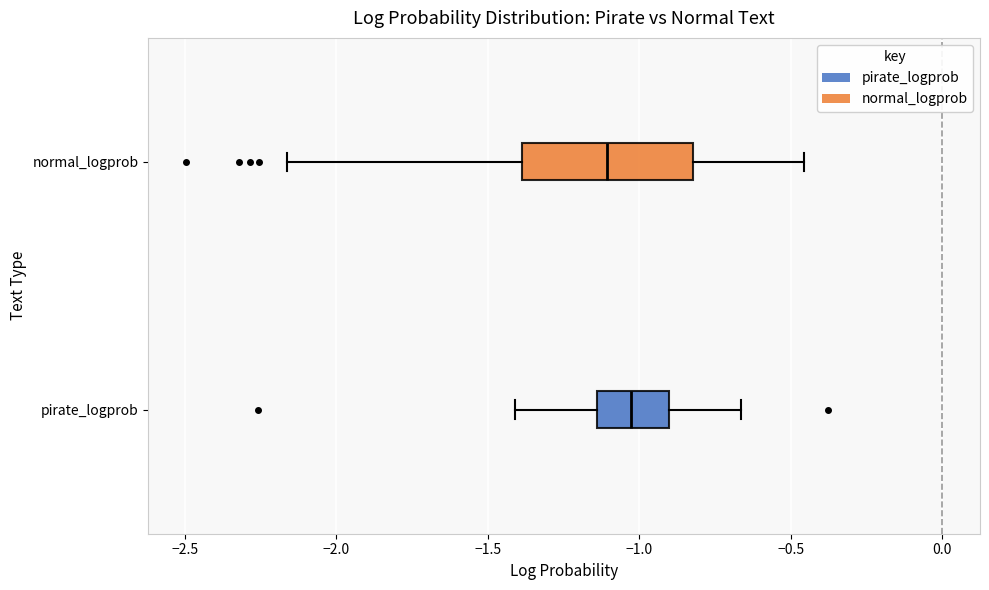

Reading bottom to top, transcribe this box plot: for each box, give where its median line is, the range the box spans, and where its two whiskers end, as read against the x-axis. The values are not printed on the chart, so give them approximately, as read against the axis.

pirate_logprob: median -1.05, box -1.15 to -0.90, whiskers -1.40 to -0.65
normal_logprob: median -1.10, box -1.40 to -0.80, whiskers -2.15 to -0.45